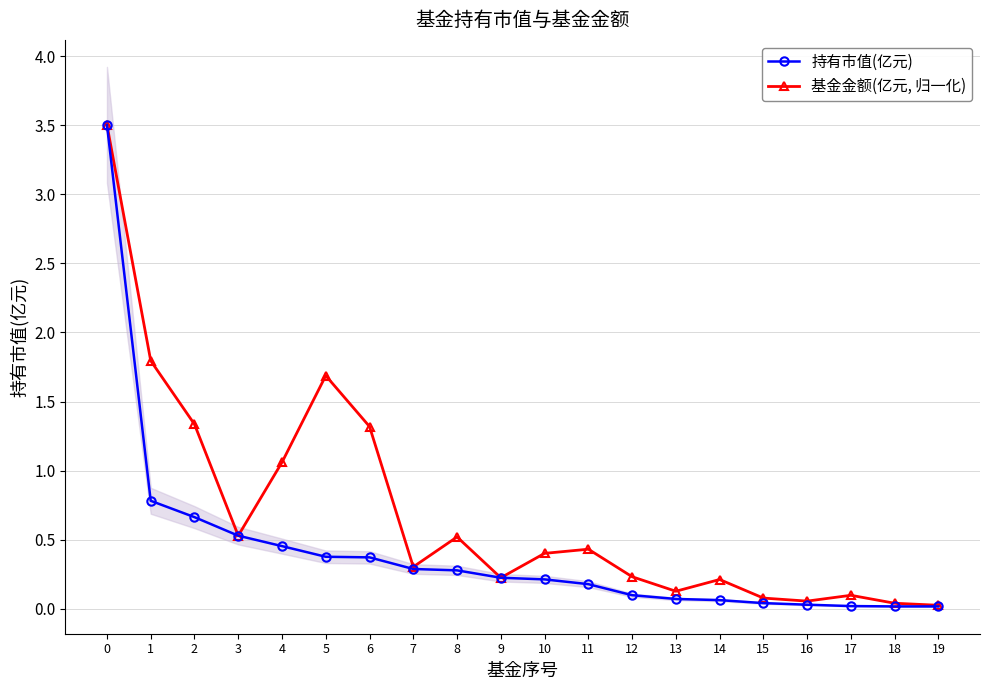

Is it true that 持有市值(亿元) equals 1.2 at 1?

False